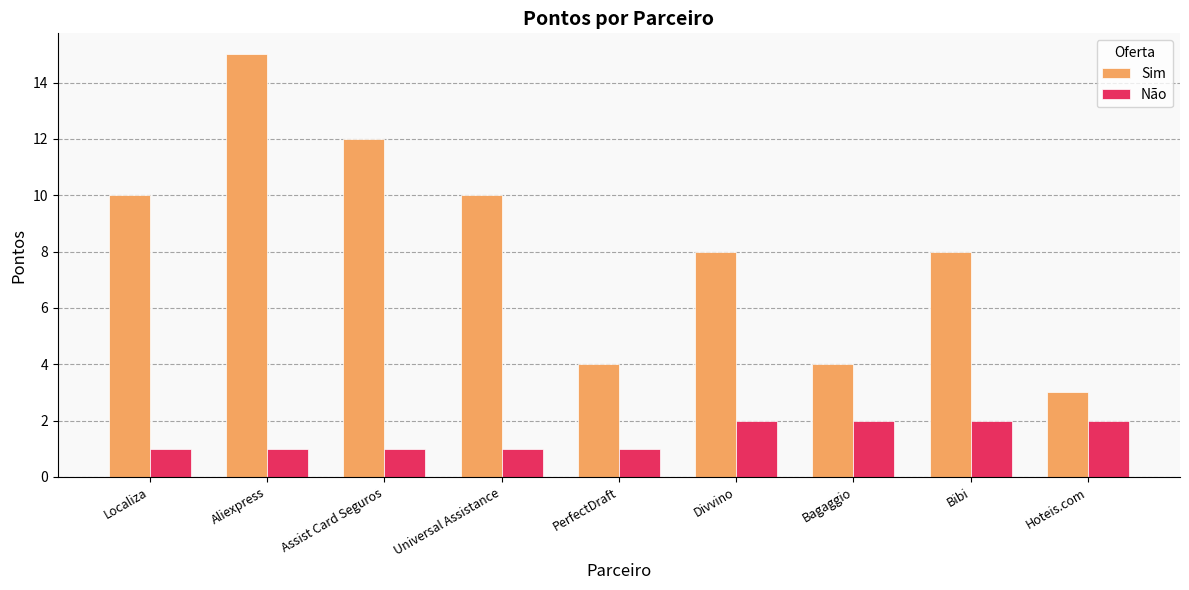

What is the approximate value of Sim at PerfectDraft, to the nearest 5?

5